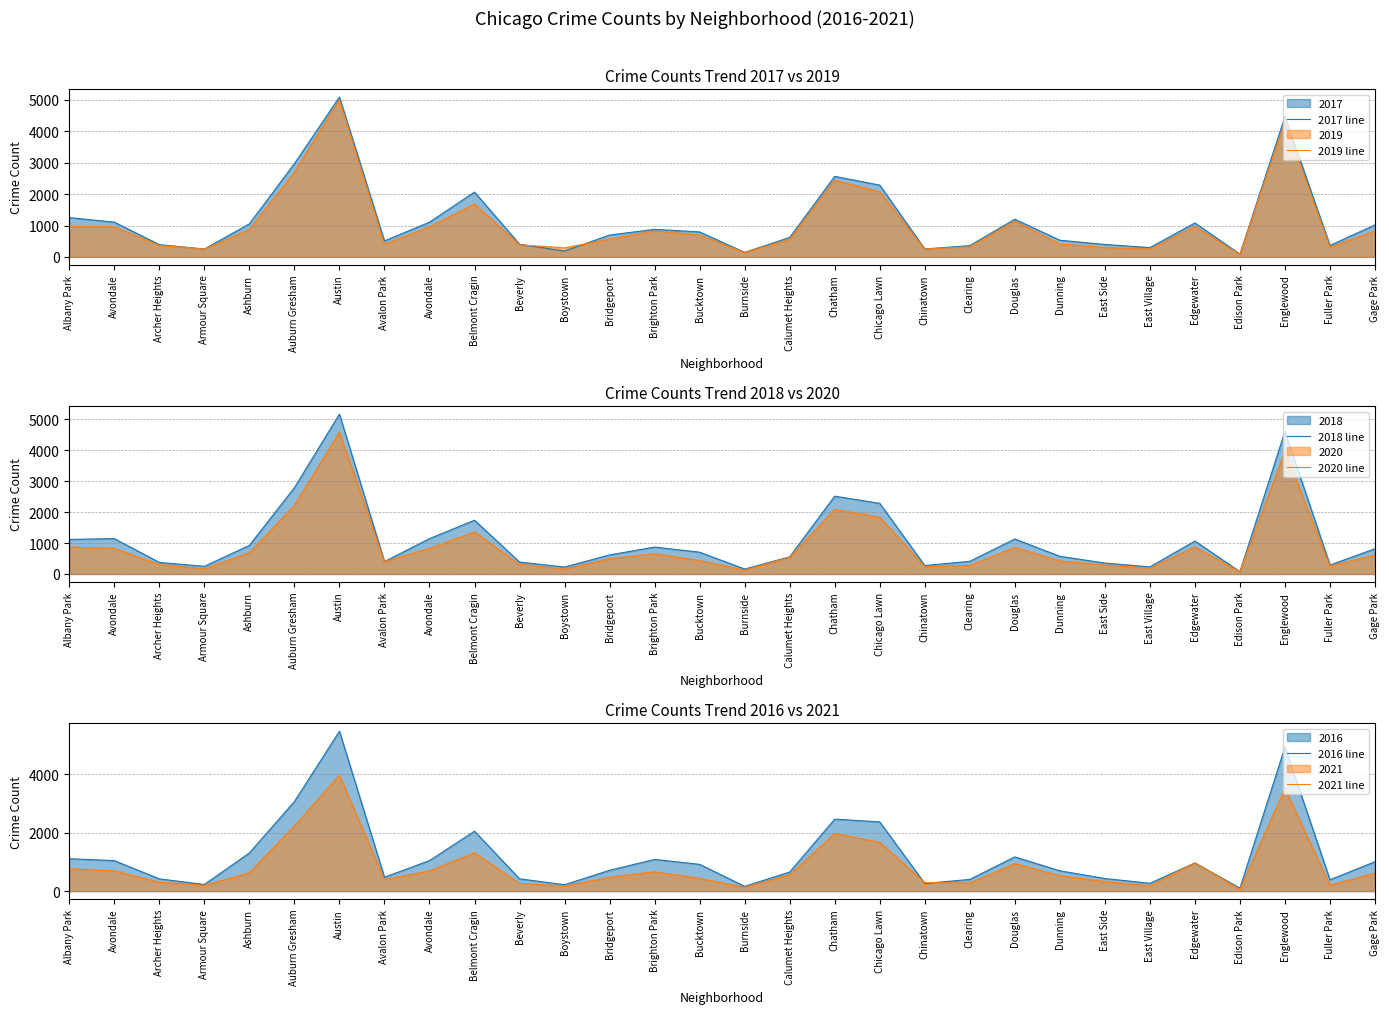

At which label does 2020 line reach its minimum?

Edison Park